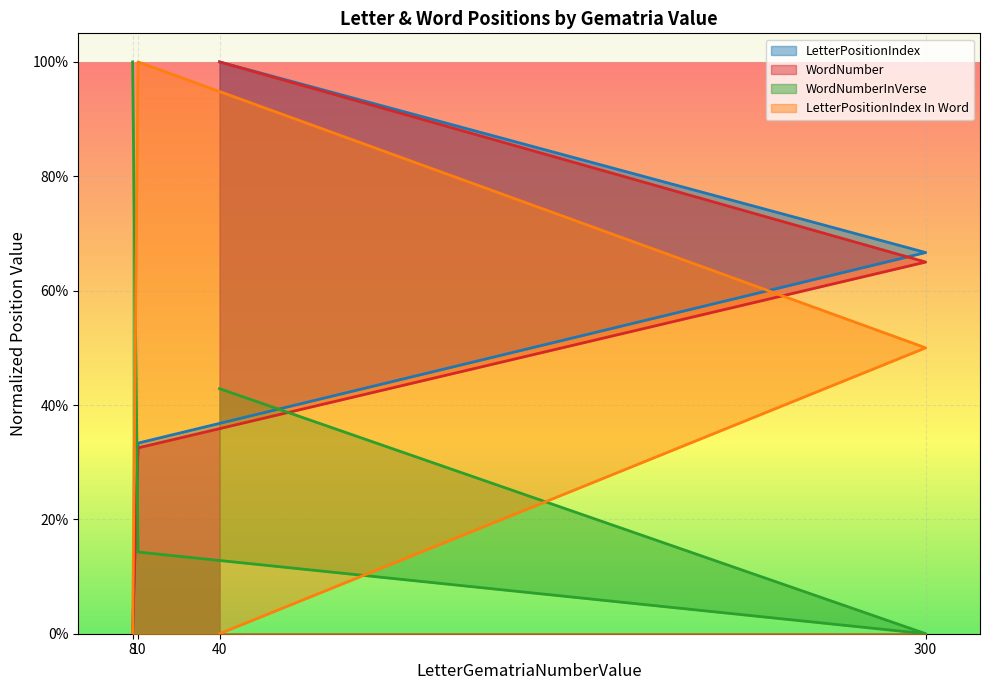

True or false: LetterPositionIndex and WordNumber cross at least once.

False